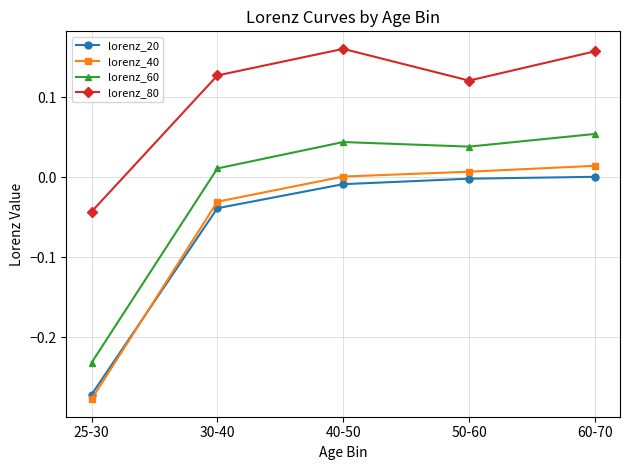

After their last crossing, which series has the higher values: lorenz_40 or lorenz_20?

lorenz_40